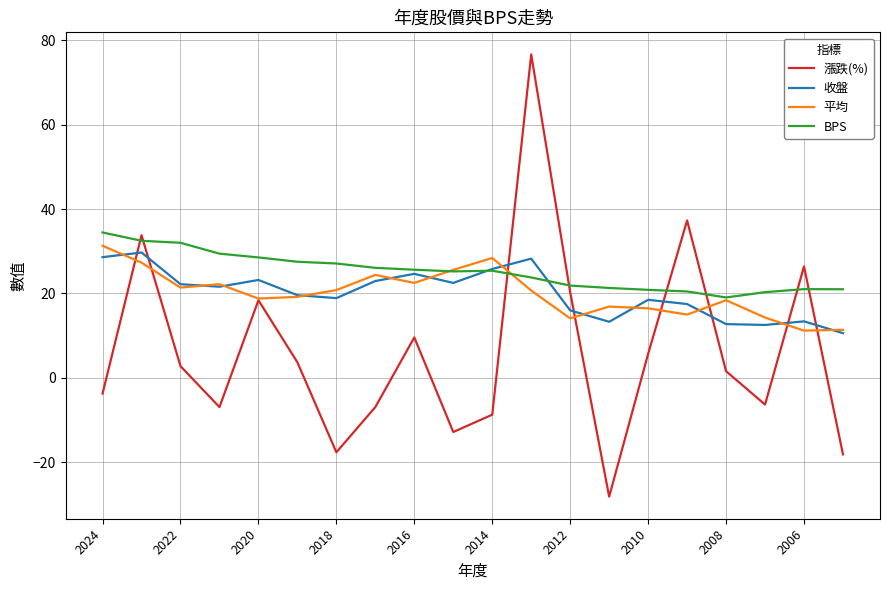

Which series has the widest spread of values?

漲跌(%)